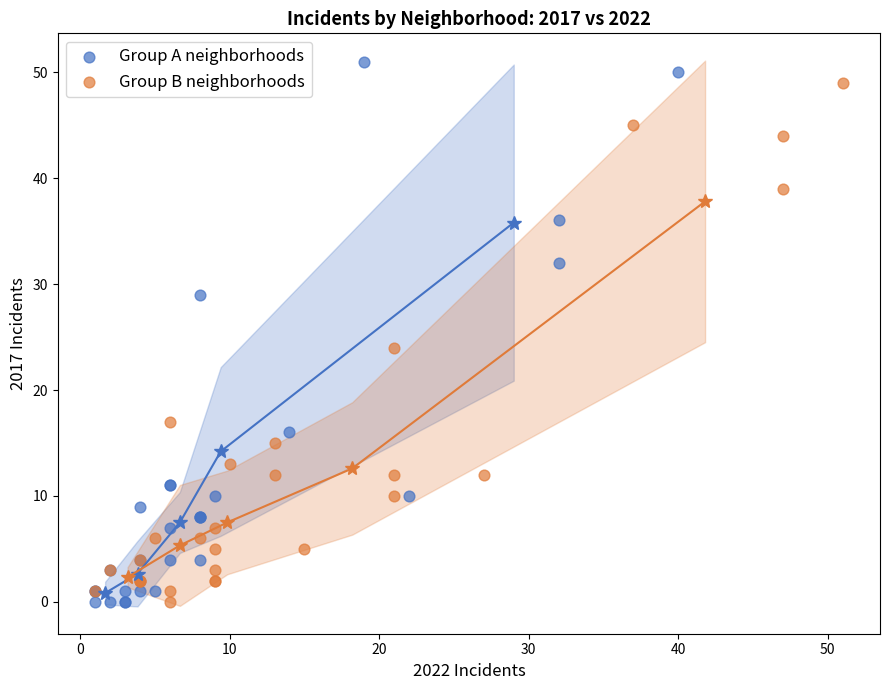

Which series has the largest Y range (max minus min)?

Group A neighborhoods